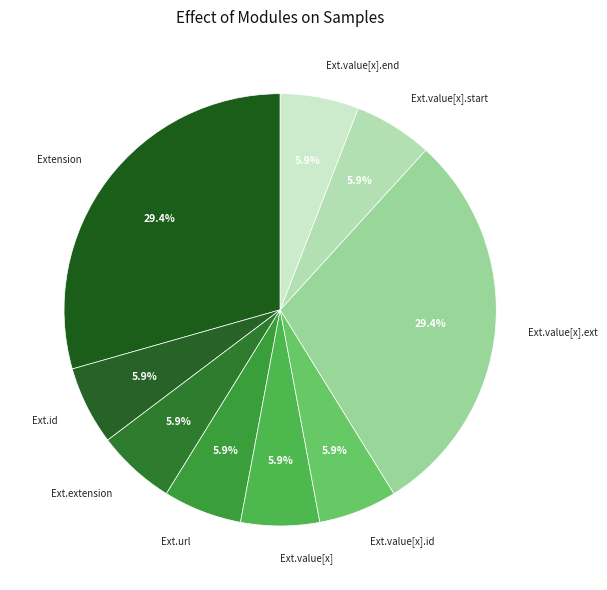

Does any single category account for the majority?

No